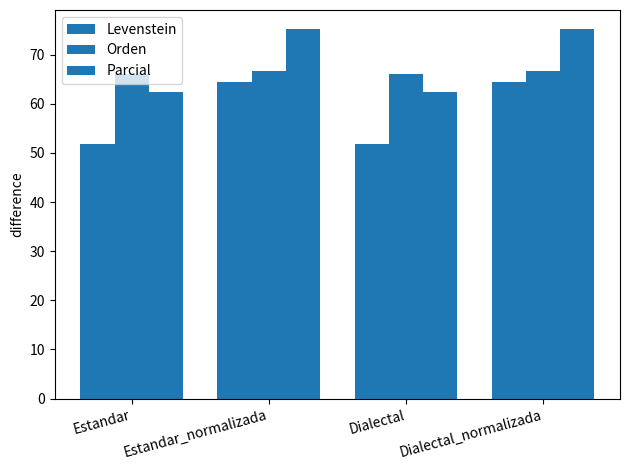

Is it true that Parcial equals 28.9 at Dialectal?

False